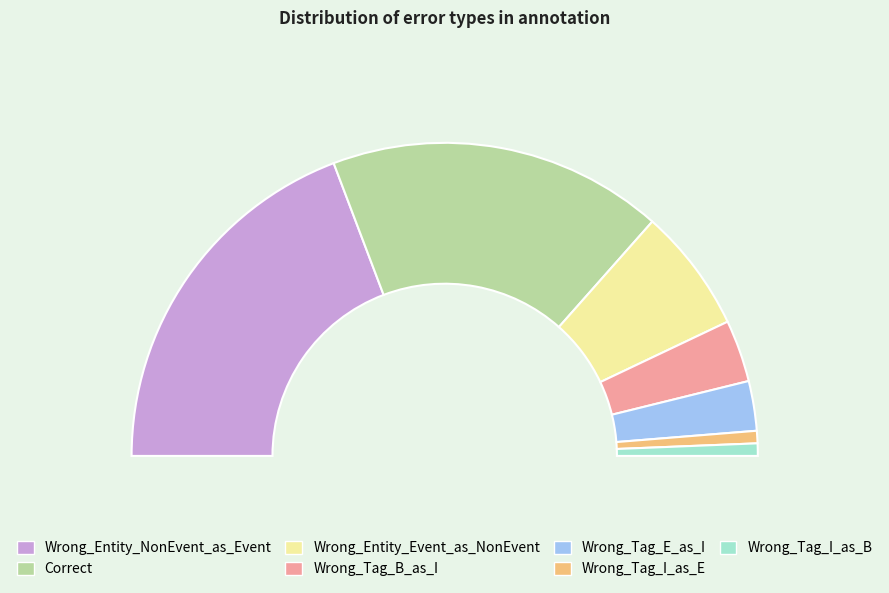

Is there a majority slice in this chart?

No